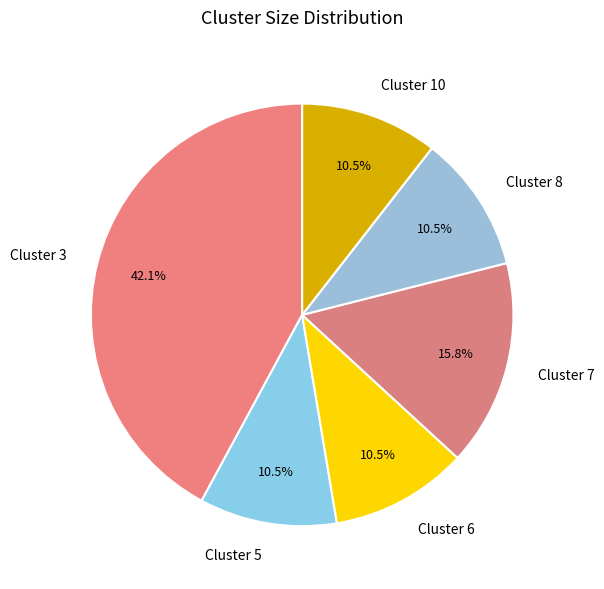

To the nearest percent, what is the difference between the Cluster 7 and Cluster 3 slice percentages?

26%